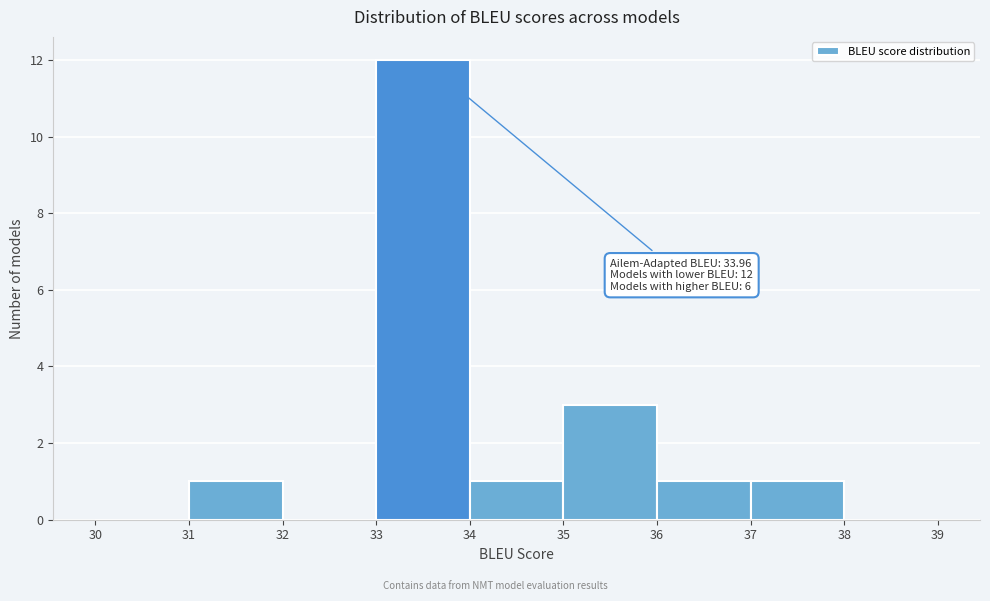

Over which range of the x-axis is the bar tallest?

33 to 34